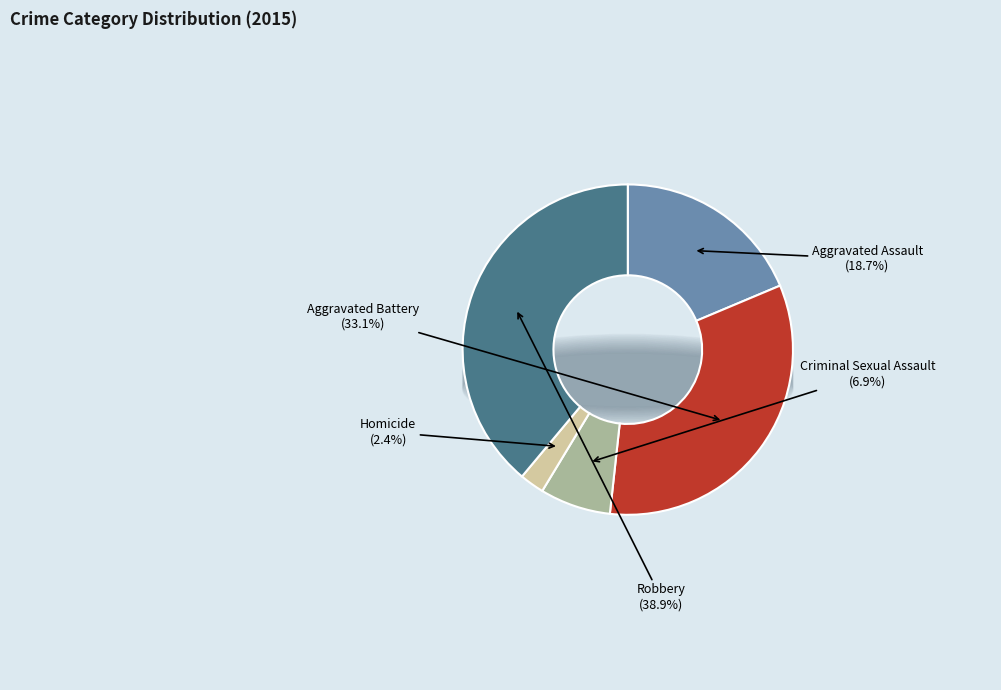

Count the number of slices in the pie.

5